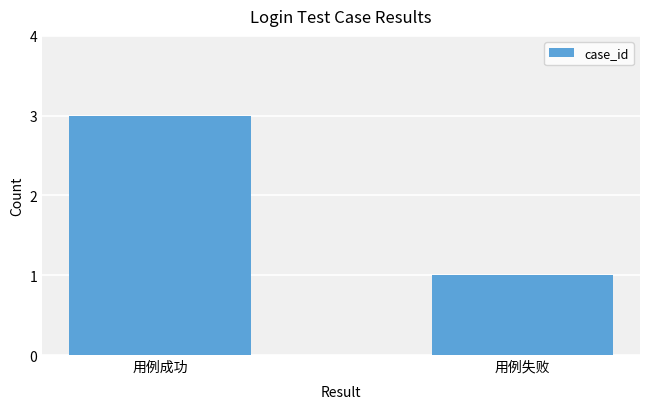

How many values are between 1 and 3?

2